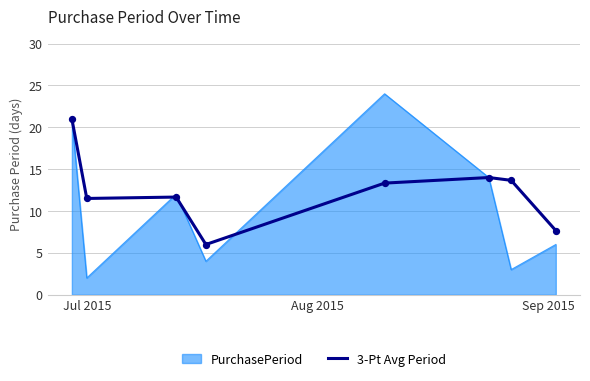

Which series has the widest spread of values?

PurchasePeriod